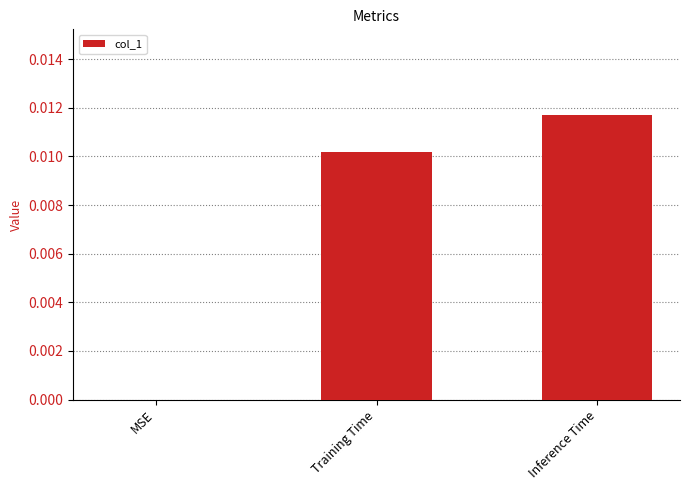

Count the values in the range 0 to 1.

3